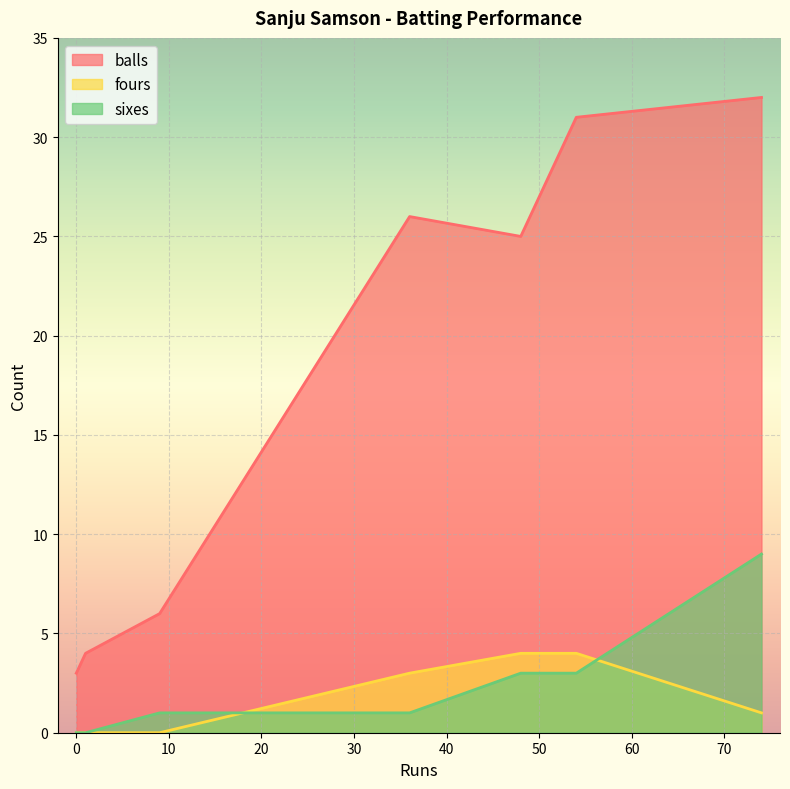

True or false: fours and balls intersect in this chart.

False